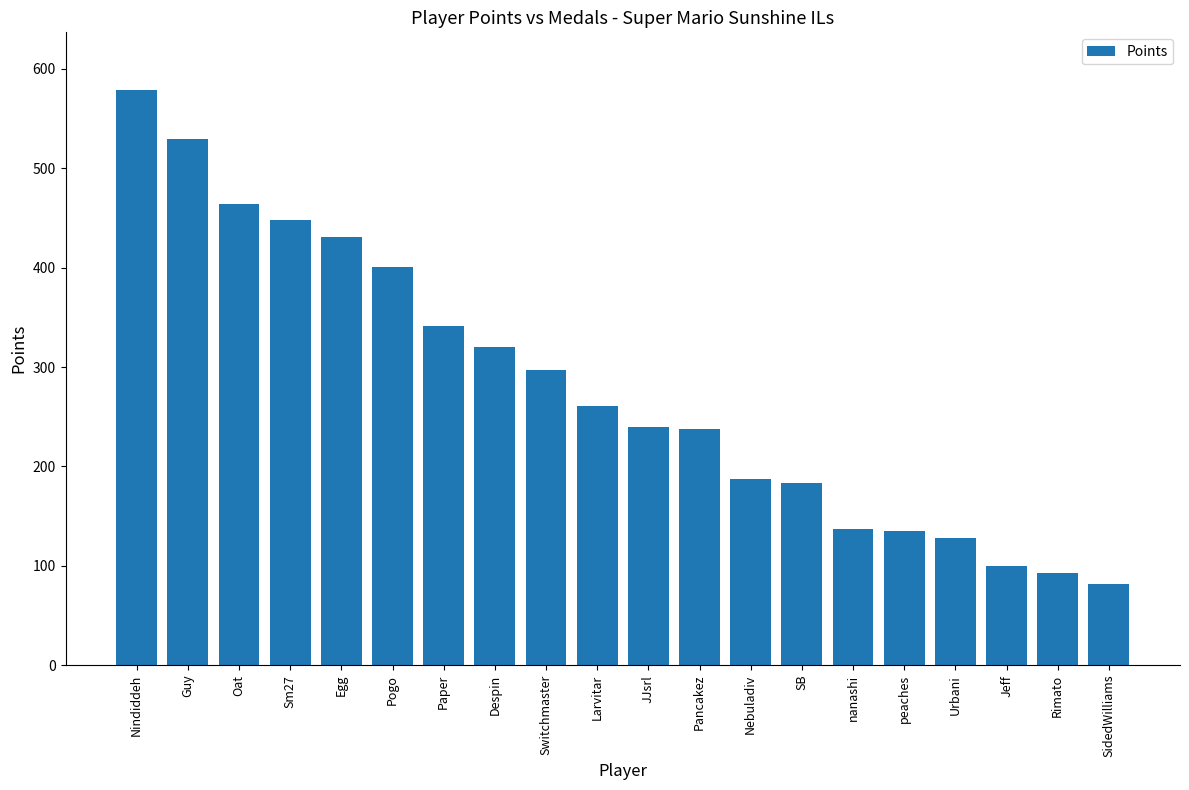

Which label corresponds to the largest value in the chart?

Nindiddeh